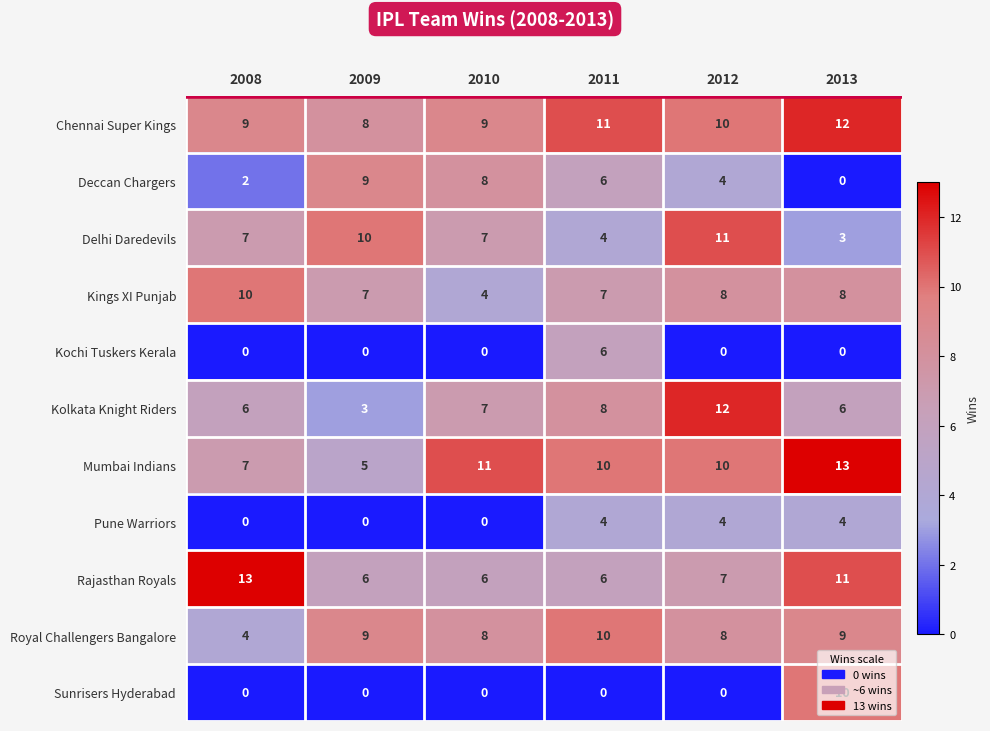

The value of Delhi Daredevils at 2009 is 14. True or false?

False